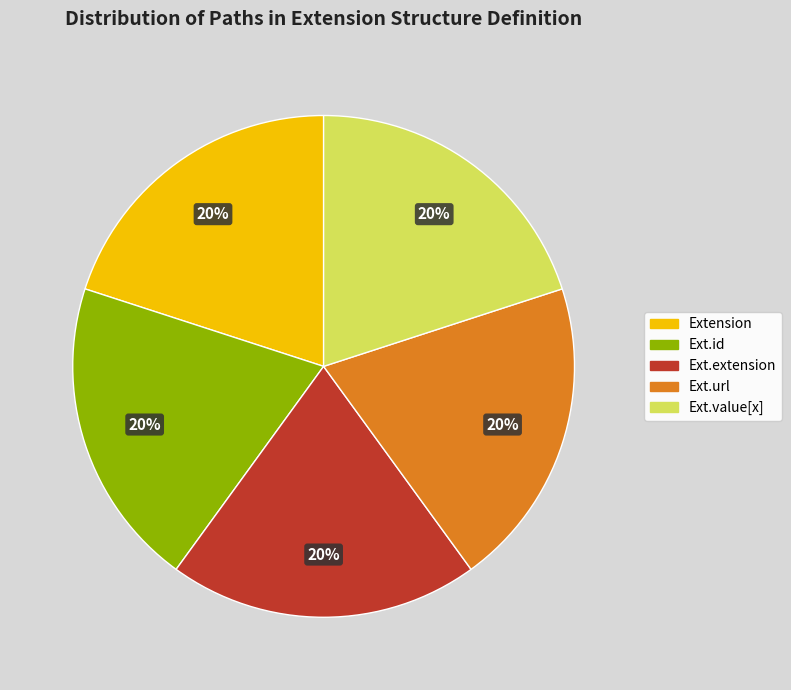

Count the number of slices in the pie.

5